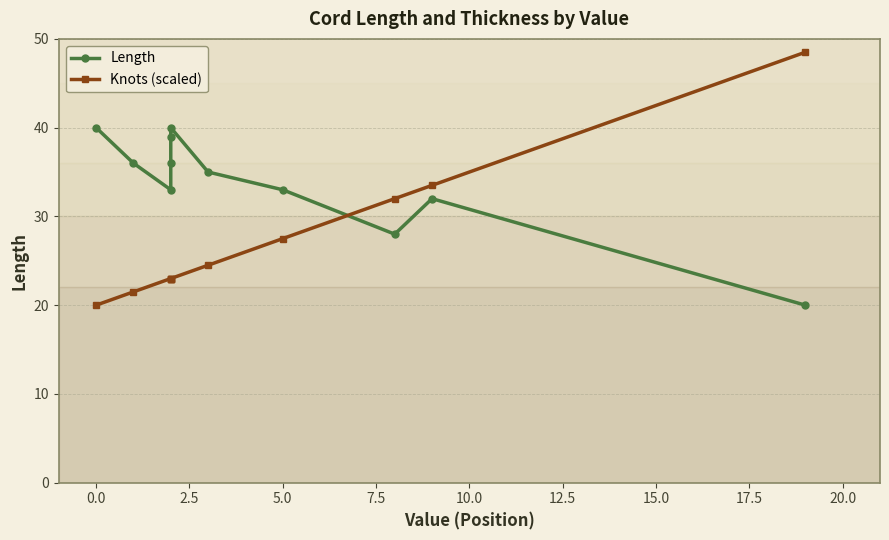

The value of Length at 10.0 is 66.4. True or false?

False